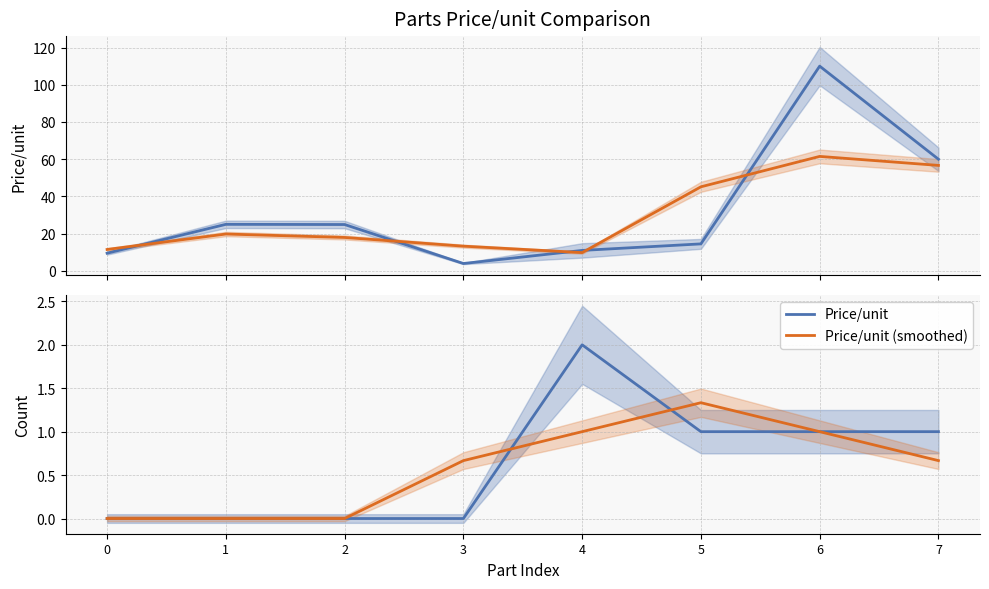

How many lines are shown in the chart?

2